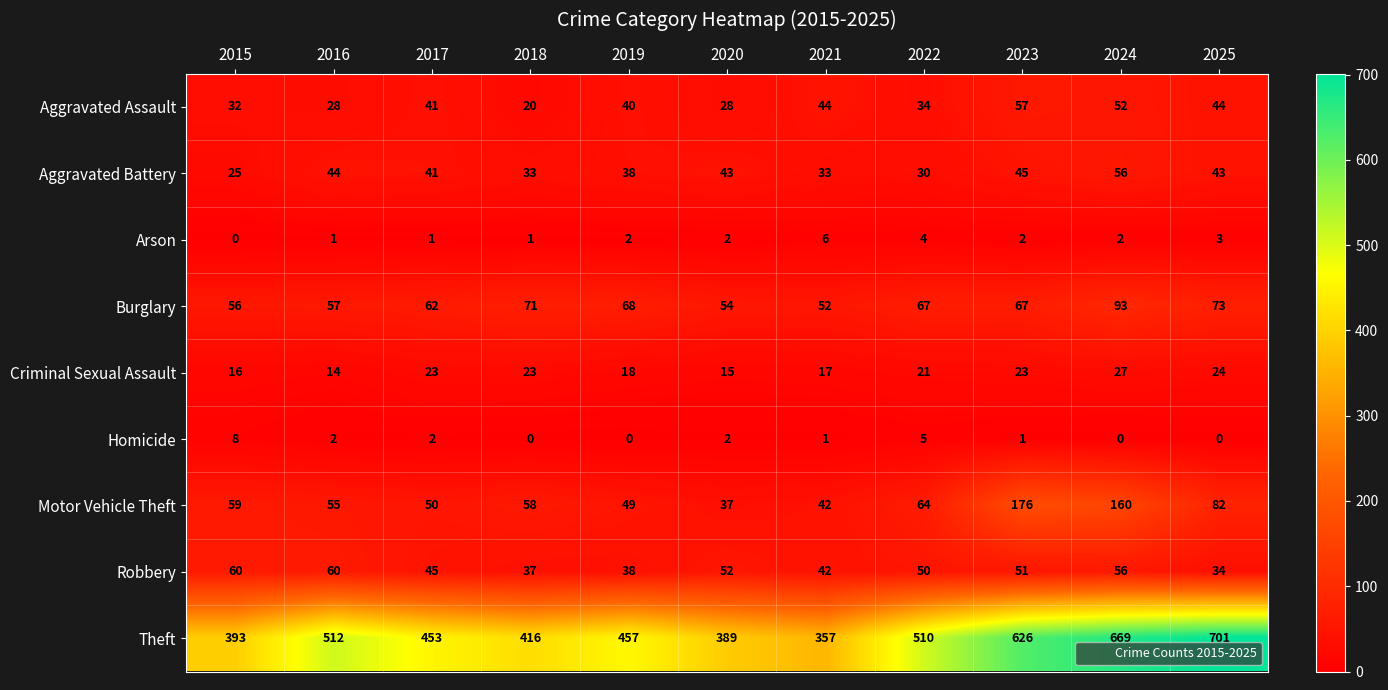

How many series are shown in this chart?

9